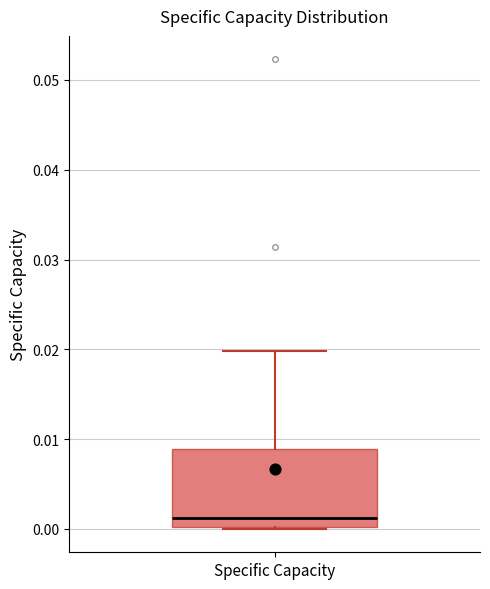

Where does the median line of the box for Specific Capacity sit on the y-axis? The values are not printed on the chart, so give them approximately, as read against the axis.

0.001